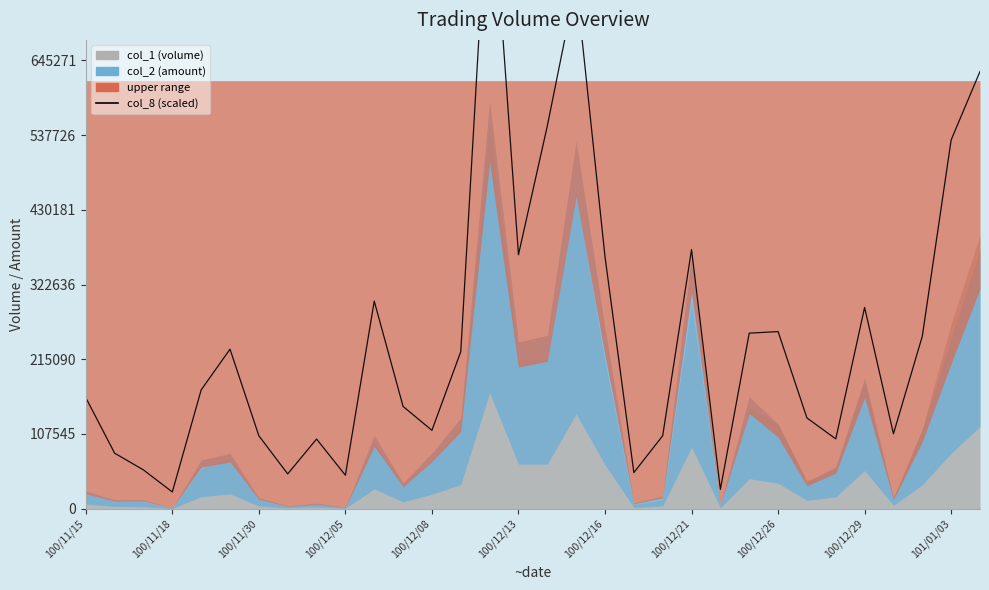

Which label corresponds to the smallest value in the chart?

100/11/18